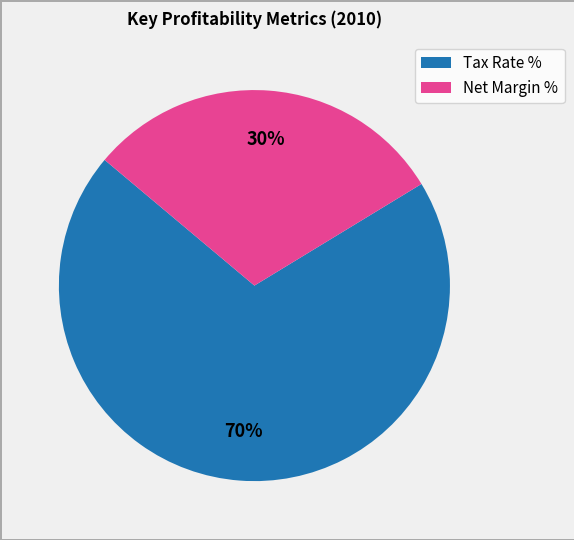

Which category has the smallest portion of the pie?

Net Margin %